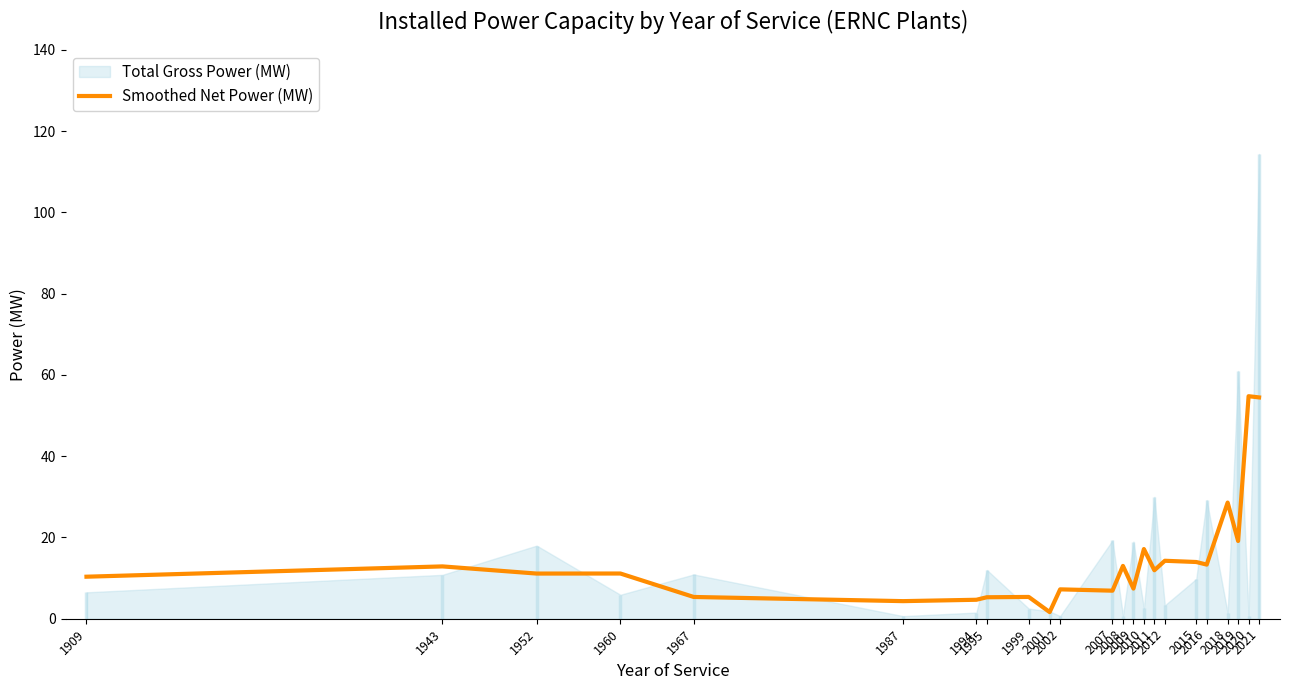

What is the highest value of the Smoothed Net Power (MW) series?

54.8